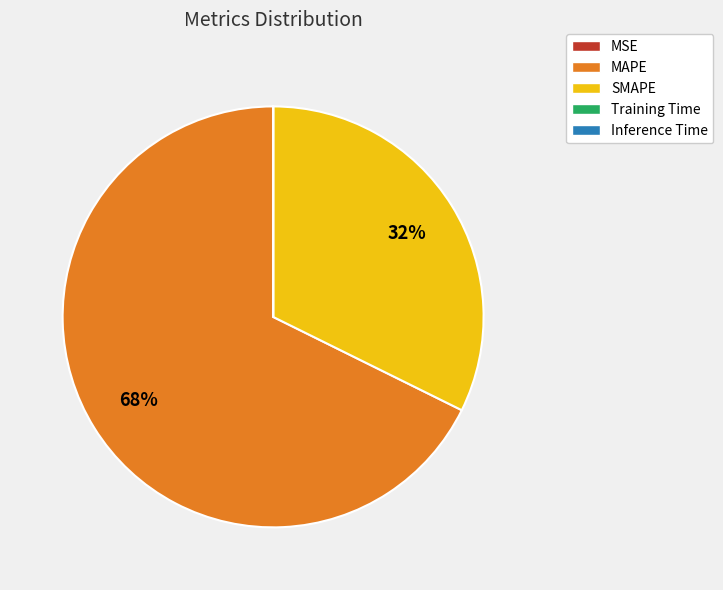

To the nearest percent, what is the difference between the largest and smallest slice percentages?

68%